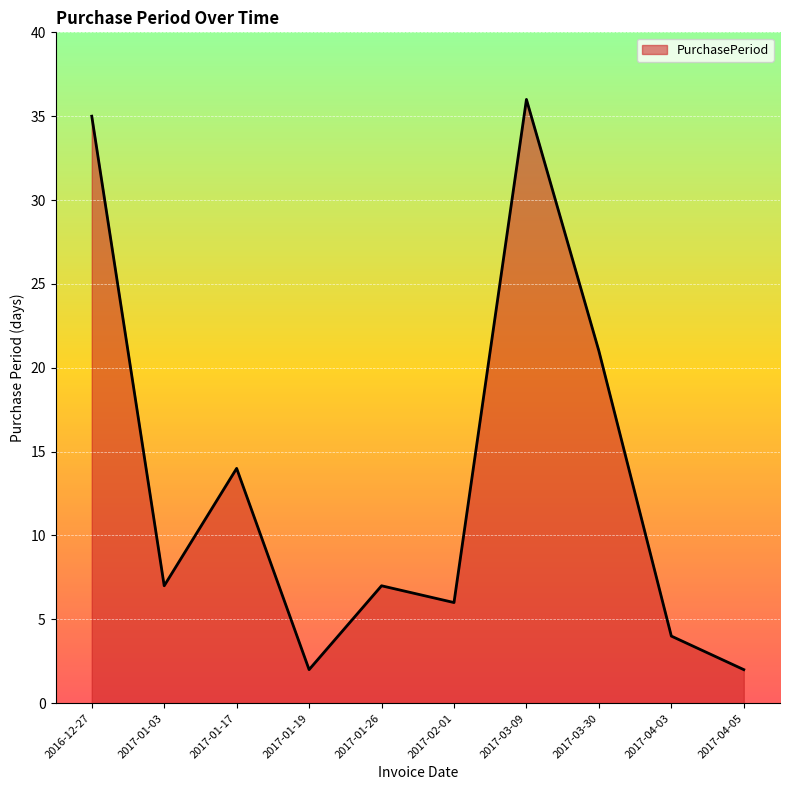

What is the sum of the values at 2017-03-09 and 2017-01-17?

50